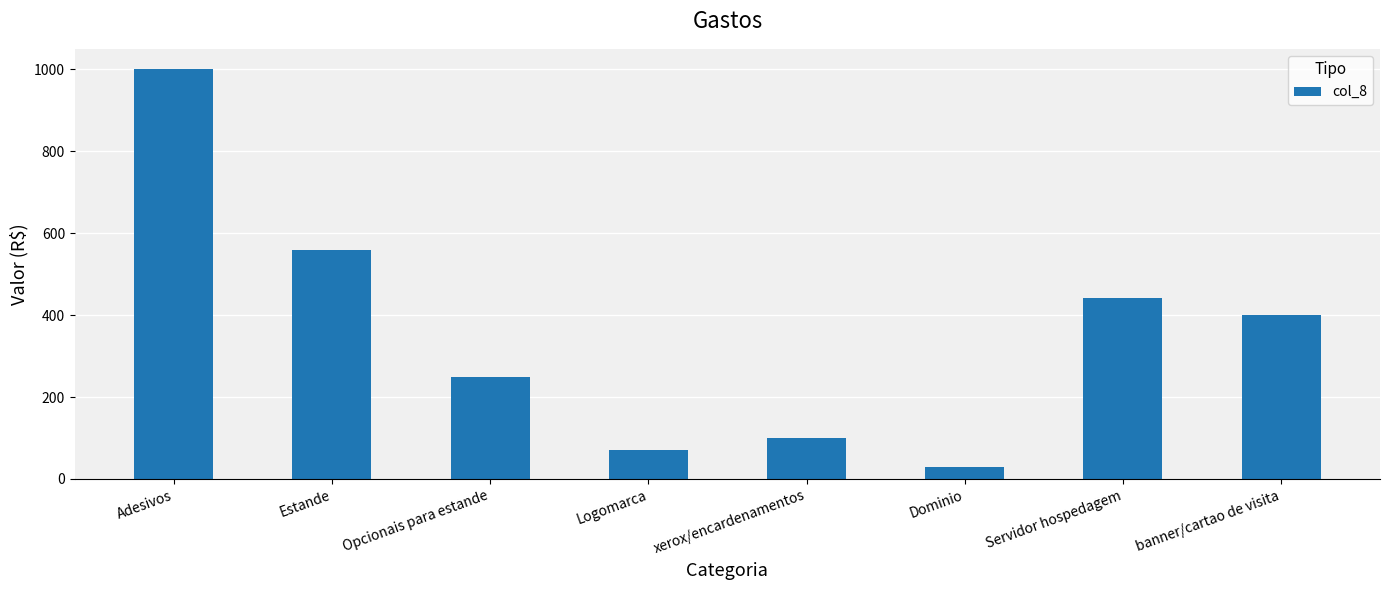

What is the average value?

356.4